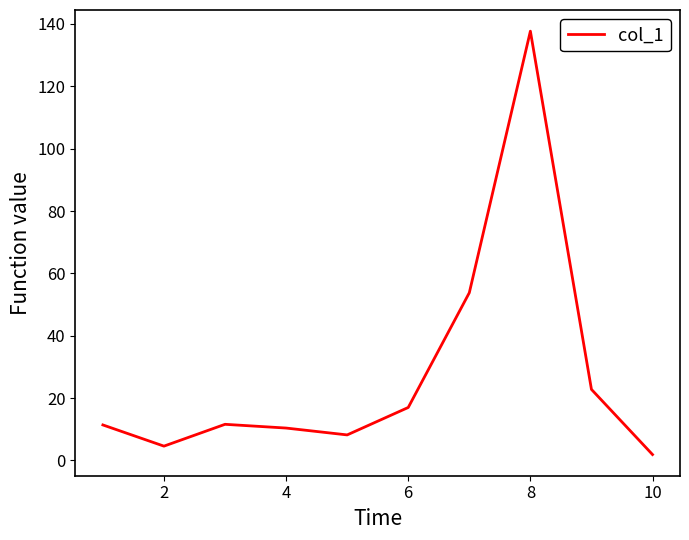

What is the difference between the maximum and minimum values?

135.8